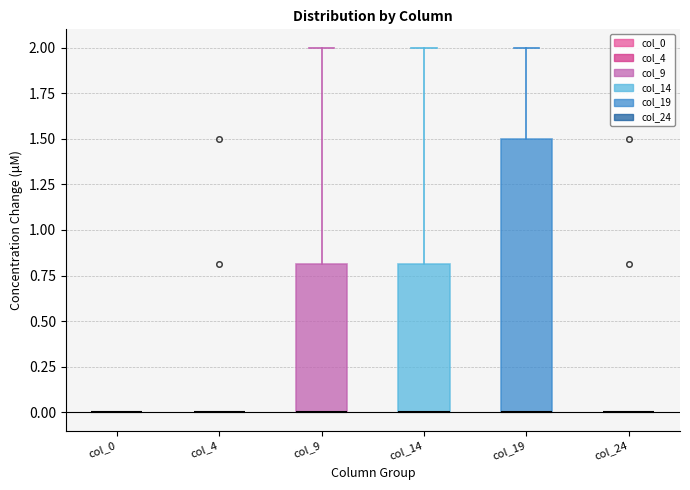

Reading left to right, transcribe this box plot: for each box, give where its median line is, the range the box spans, and where its two whiskers end, as read against the y-axis. The values are not printed on the chart, so give them approximately, as read against the axis.

col_0: box collapsed to a line at 0.0, whiskers 0.0 to 0.0
col_4: box collapsed to a line at 0.0, whiskers 0.0 to 0.0
col_9: median 0.0 (drawn on the box's lower edge), box 0.0 to 0.8, whiskers 0.0 to 2.0
col_14: median 0.0 (drawn on the box's lower edge), box 0.0 to 0.8, whiskers 0.0 to 2.0
col_19: median 0.0 (drawn on the box's lower edge), box 0.0 to 1.5, whiskers 0.0 to 2.0
col_24: box collapsed to a line at 0.0, whiskers 0.0 to 0.0